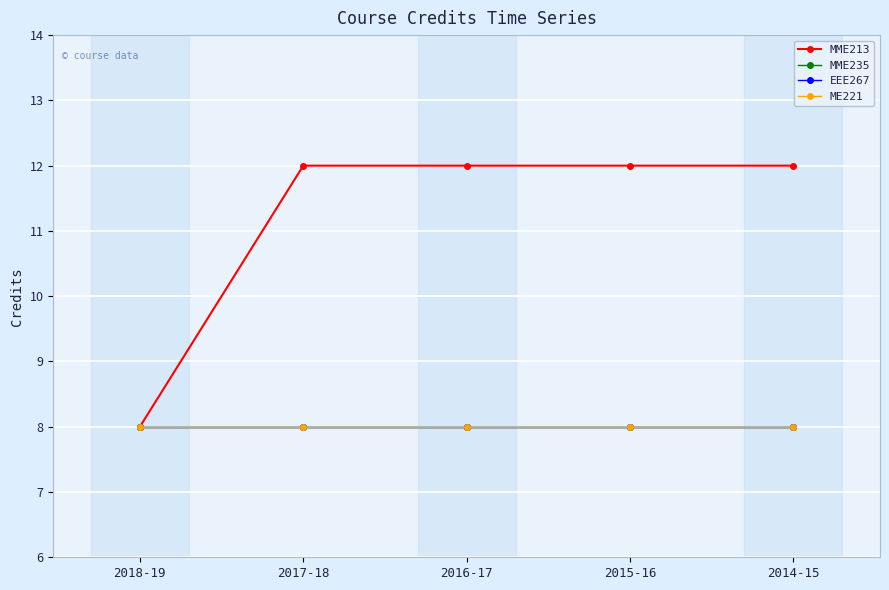

What is the smallest value displayed?

8